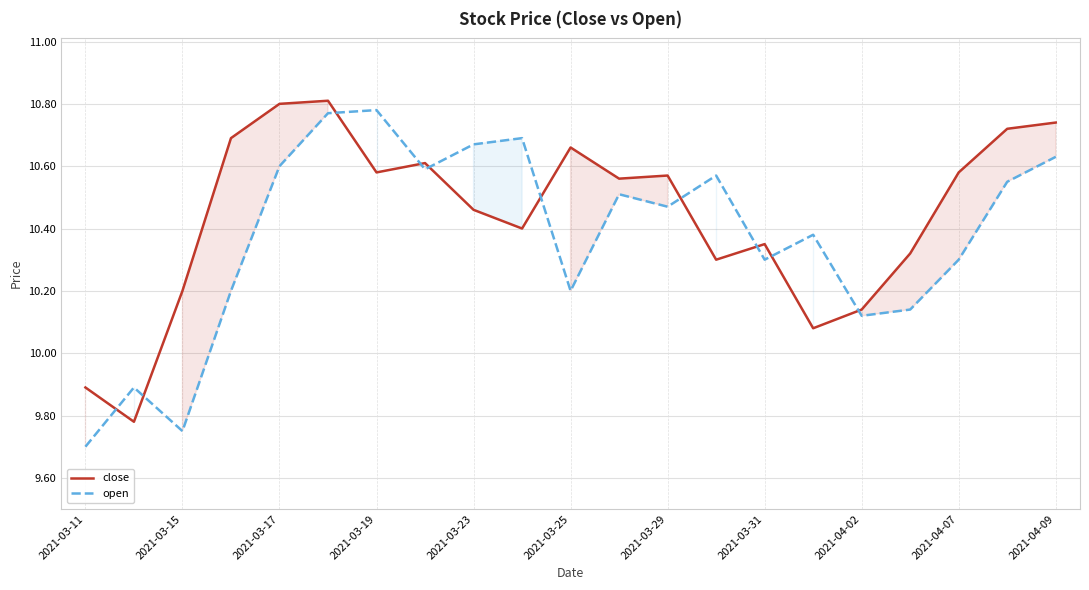

How many lines are shown in the chart?

2